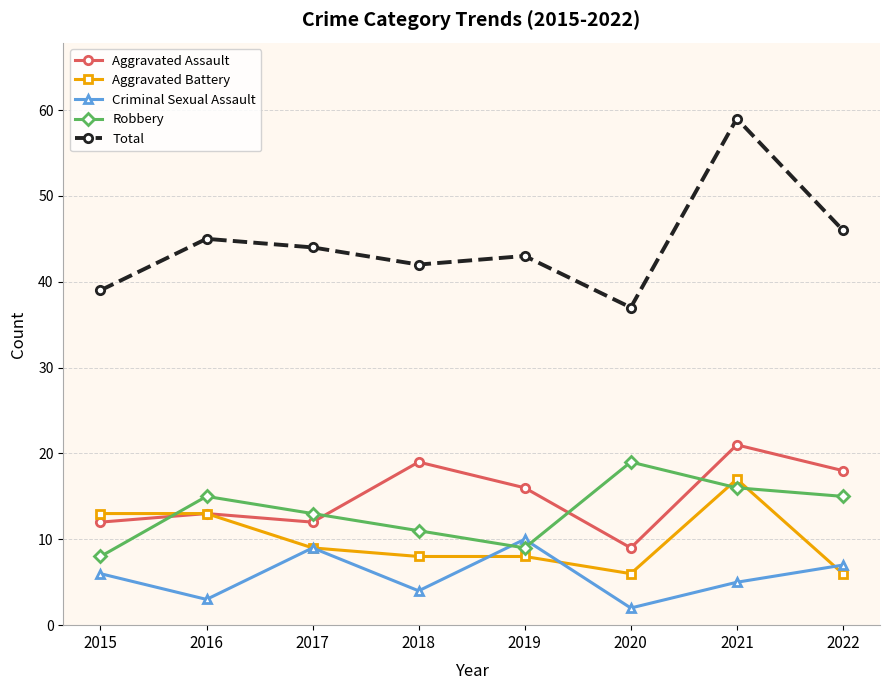

Which series has the widest spread of values?

Total